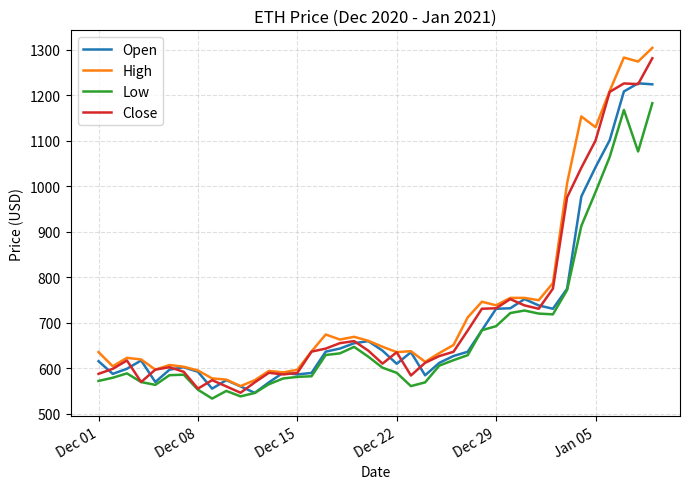

What is the maximum value for Low?

1182.3